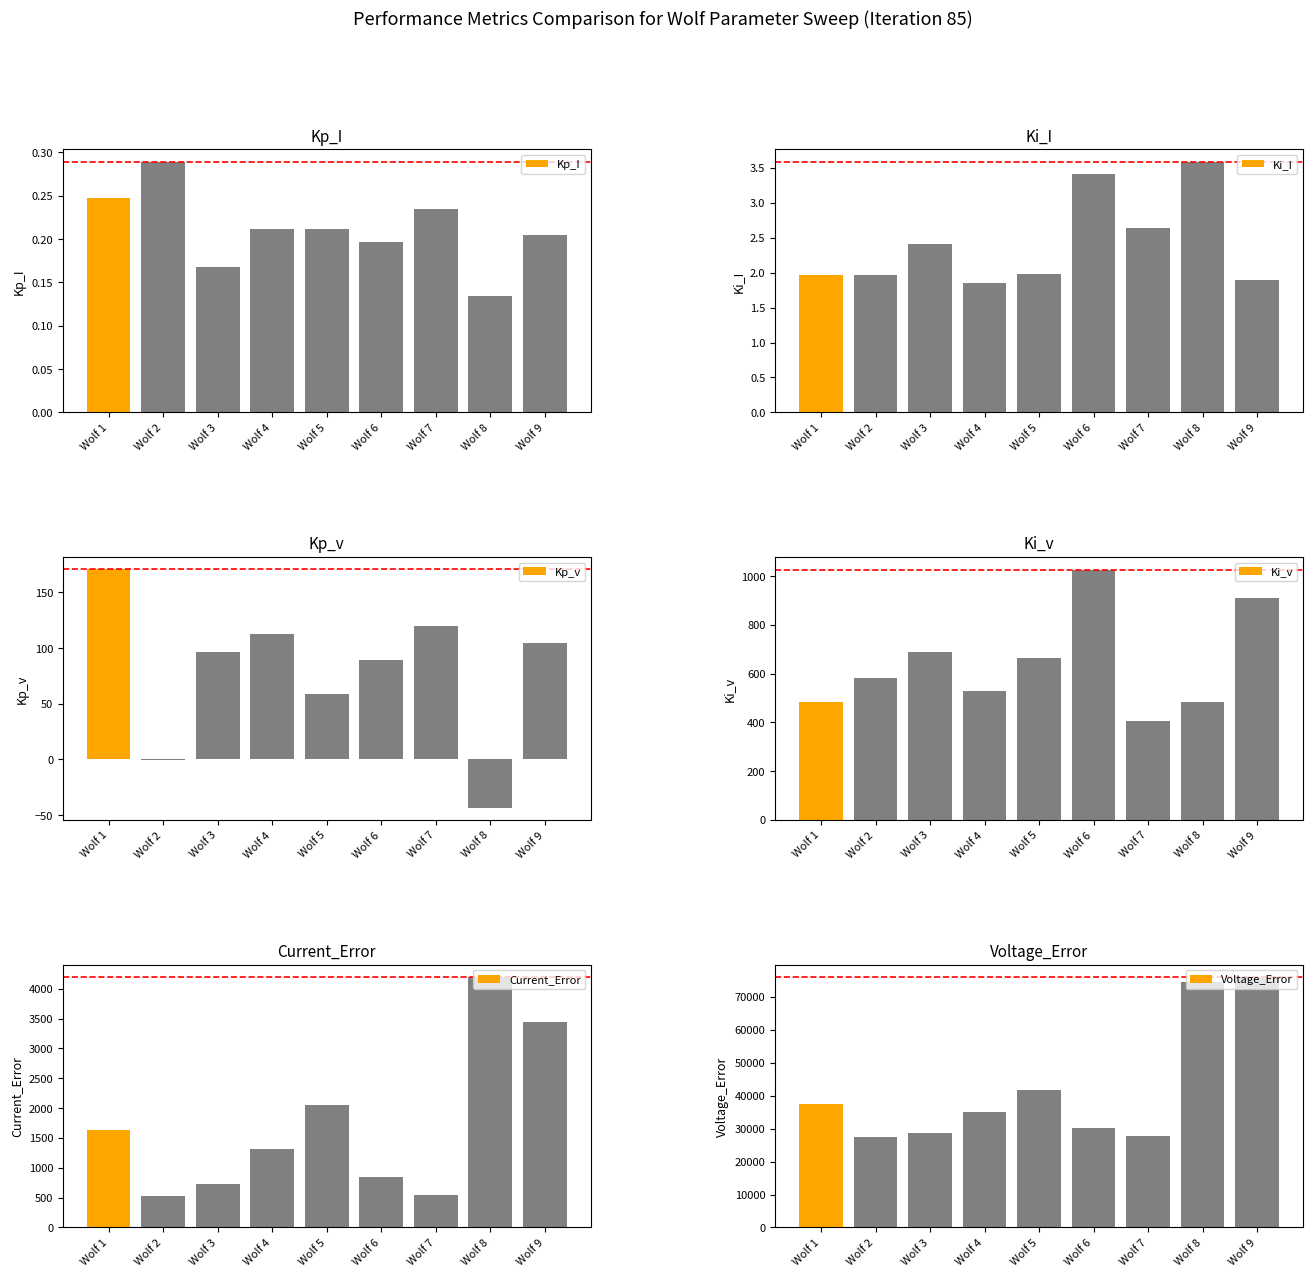

What is the maximum value shown in the chart?

75975.0